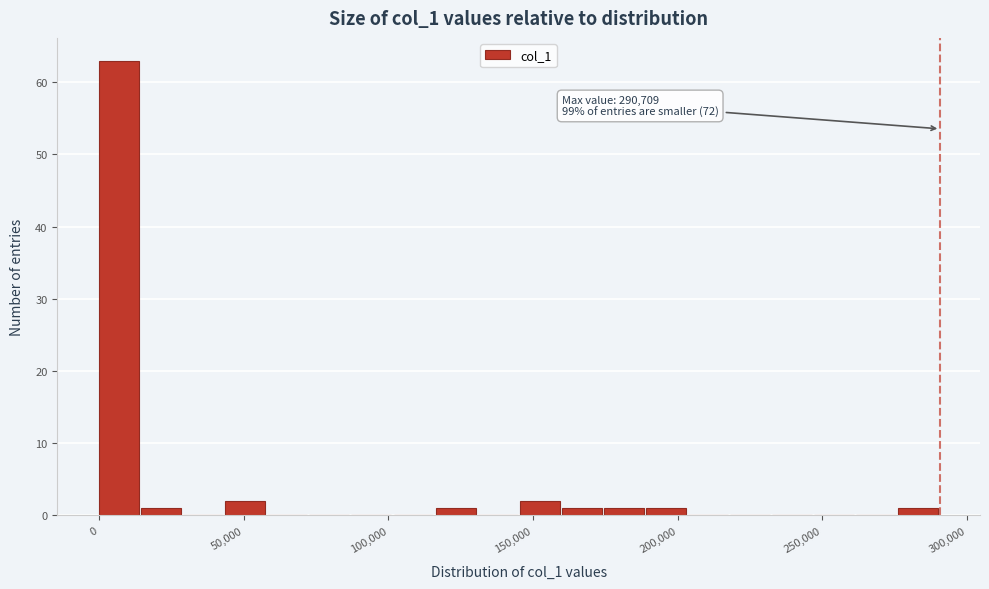

Read against the x-axis, roughly where is the centre of the tallest bar?

5000